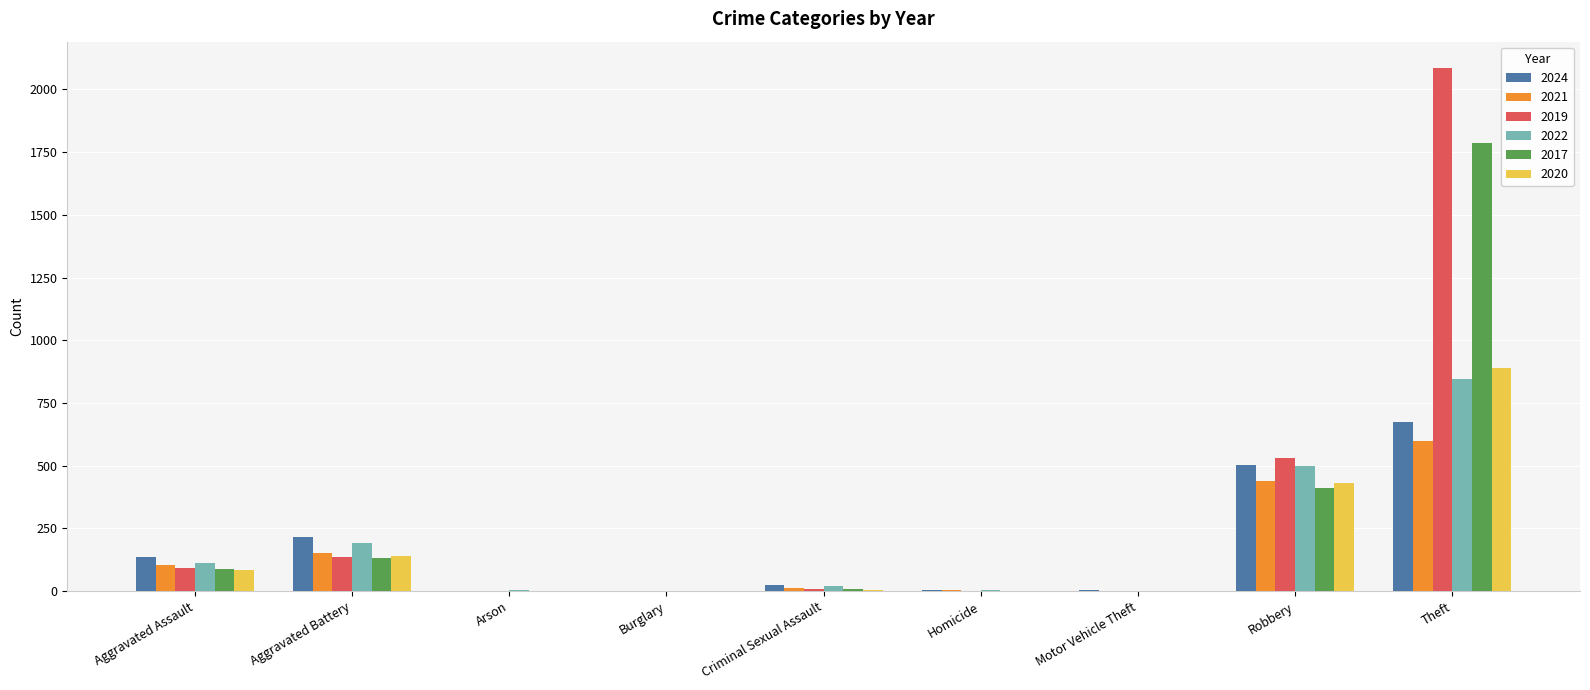

What are all the series names shown in the legend?

2024, 2021, 2019, 2022, 2017, 2020